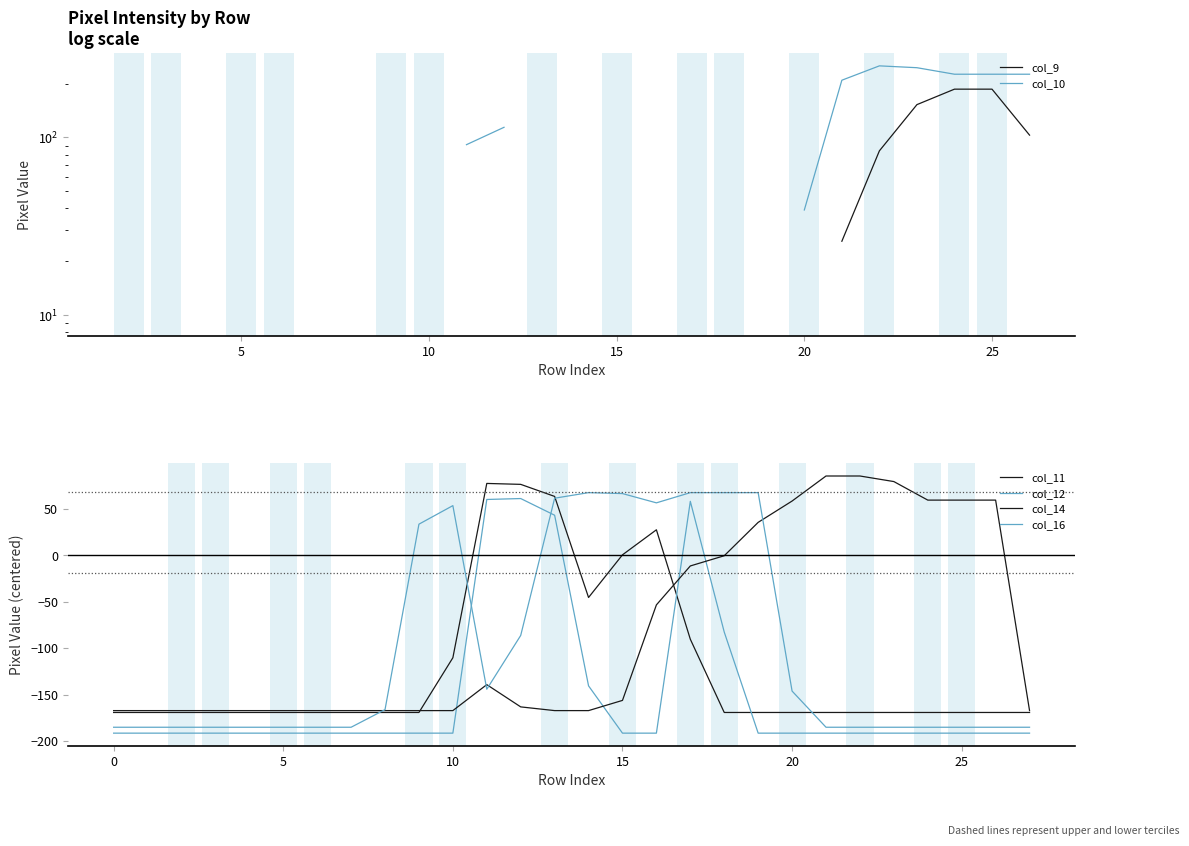

Which series has the largest total across all categories?

col_14